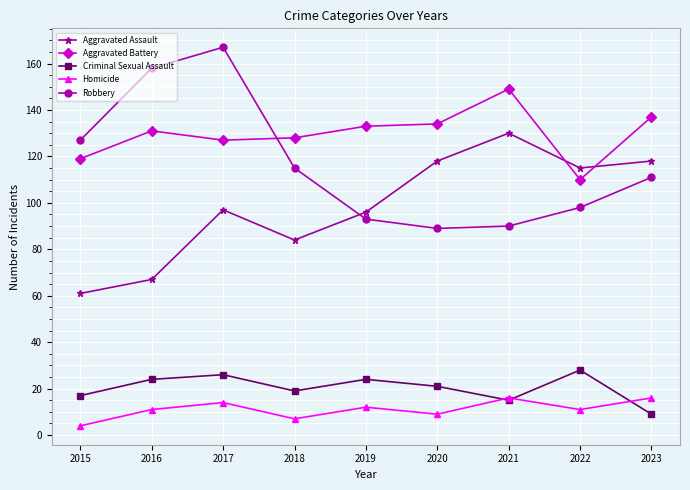

How many data points does each series have?

9